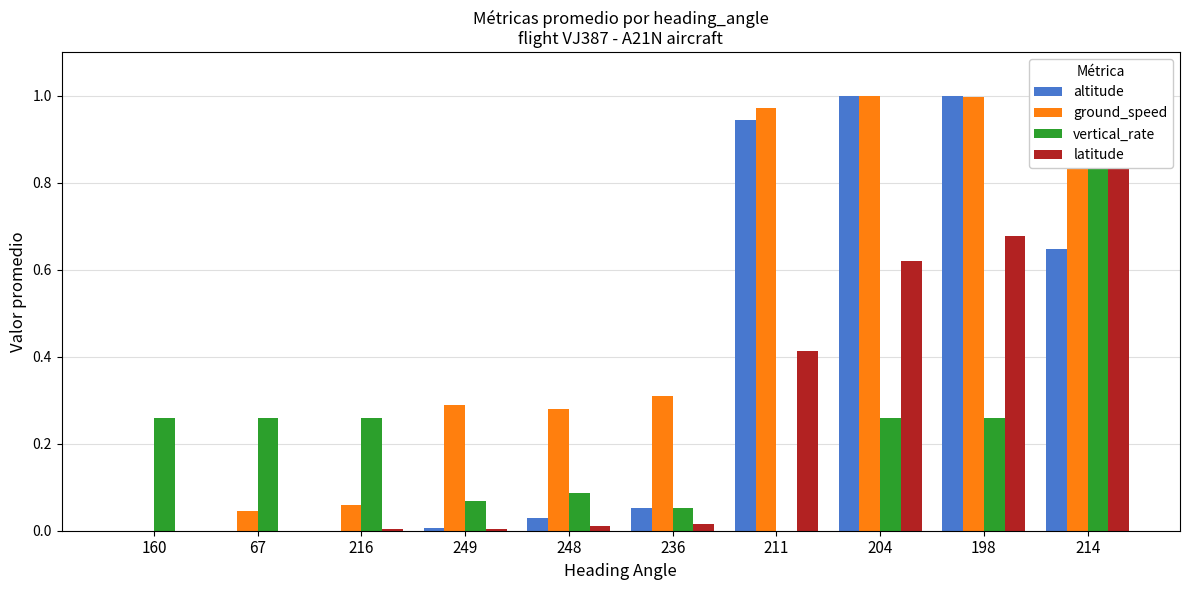

At which label does vertical_rate reach its peak?

214